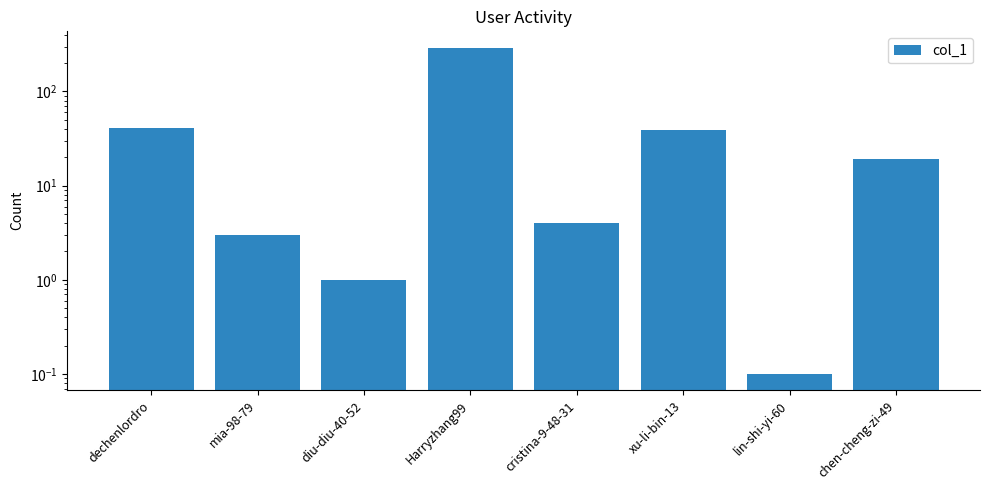

What is the difference between the maximum and minimum values?

291.9